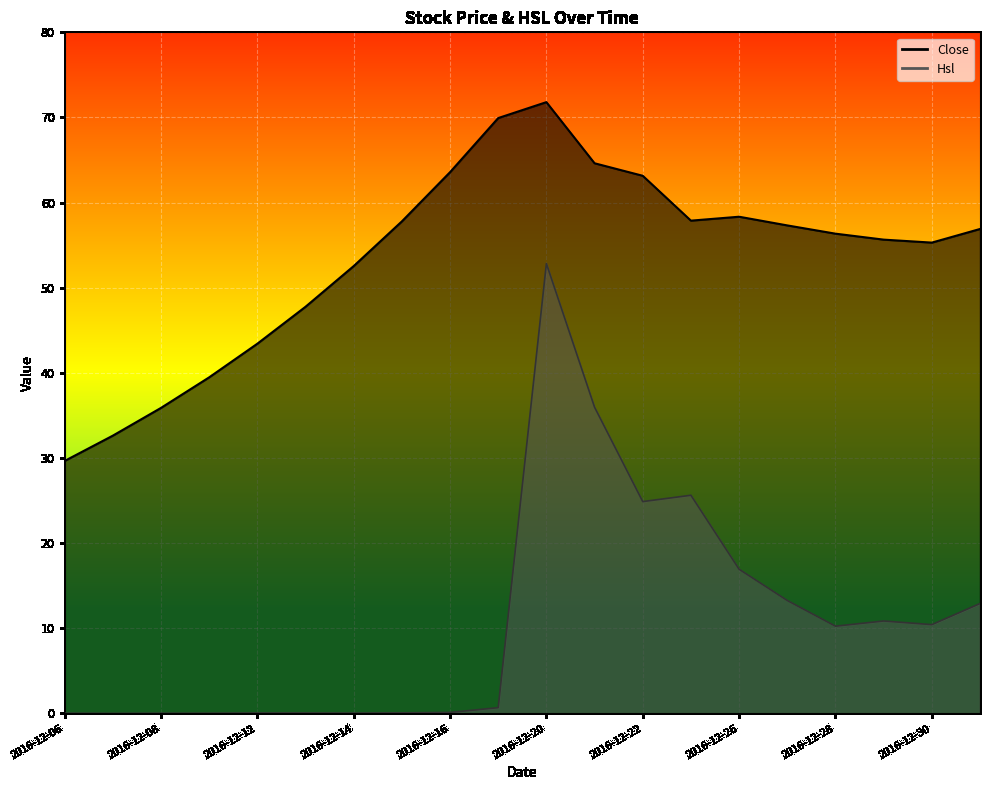

True or false: Close and Hsl cross at least once.

False